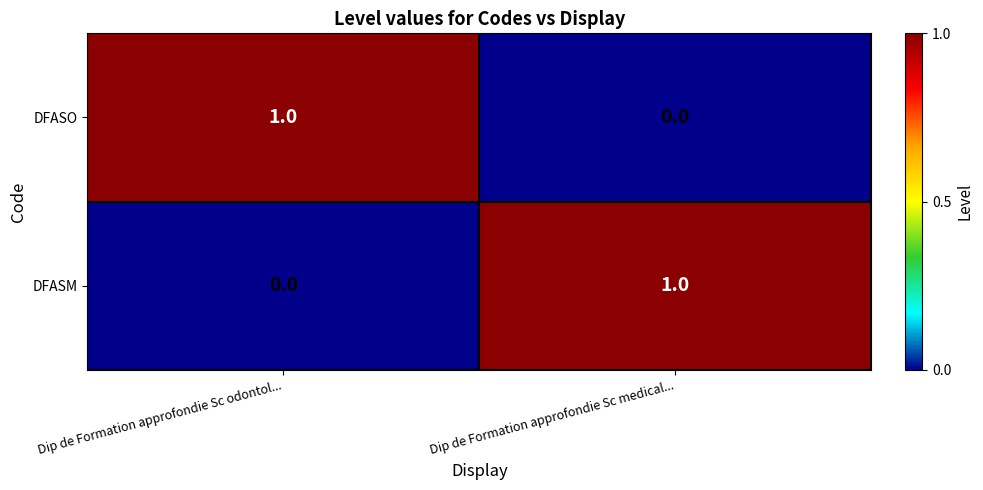

At which label does DFASO reach its peak?

Dip de Formation approfondie Sc odontol...